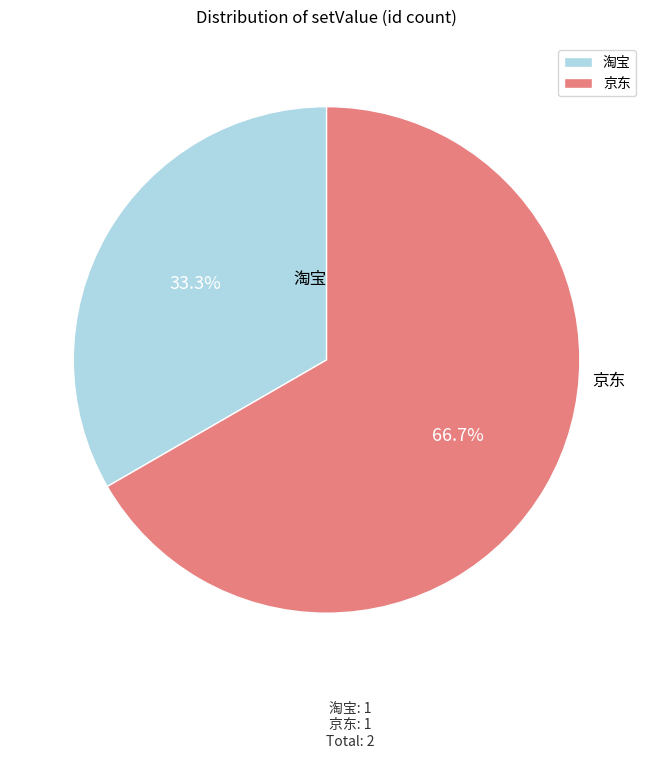

Combined, do 京东 and 淘宝 account for over 50%?

Yes